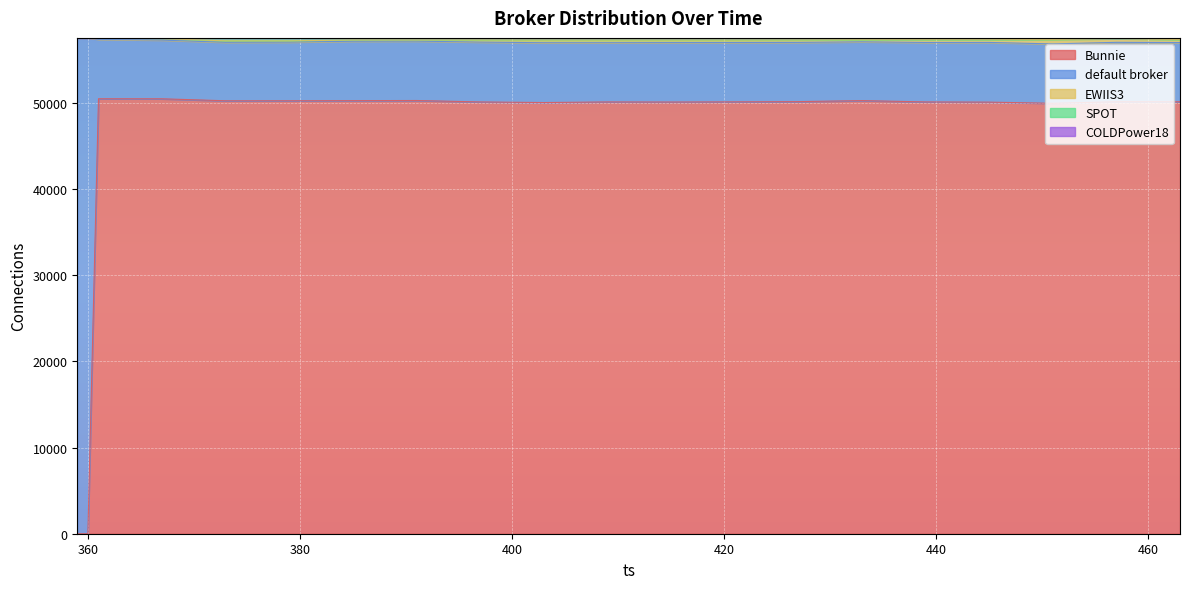

What is the average value of the default broker series?

11937